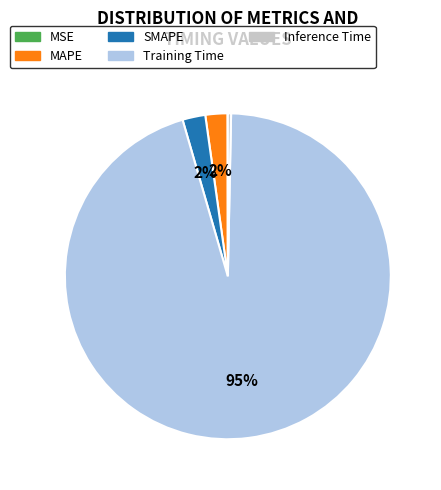

Which slice represents more than half of the pie?

Training Time